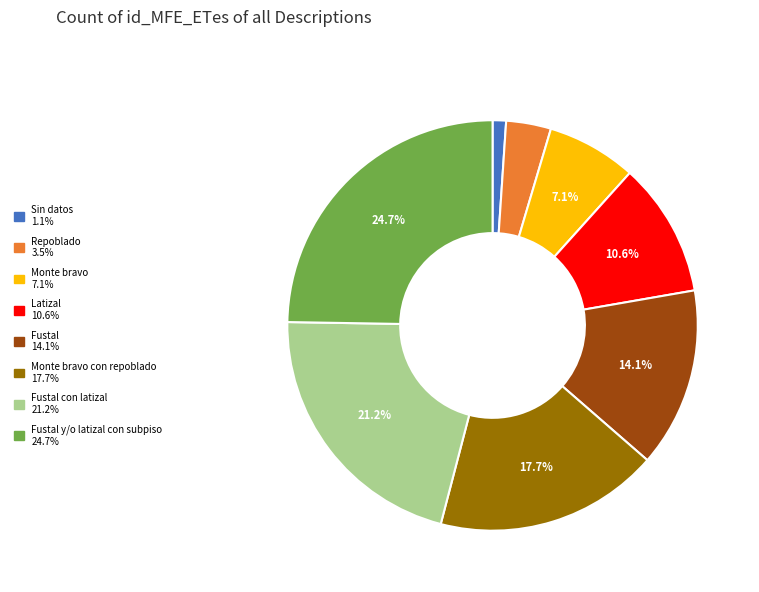

Is there a majority slice in this chart?

No